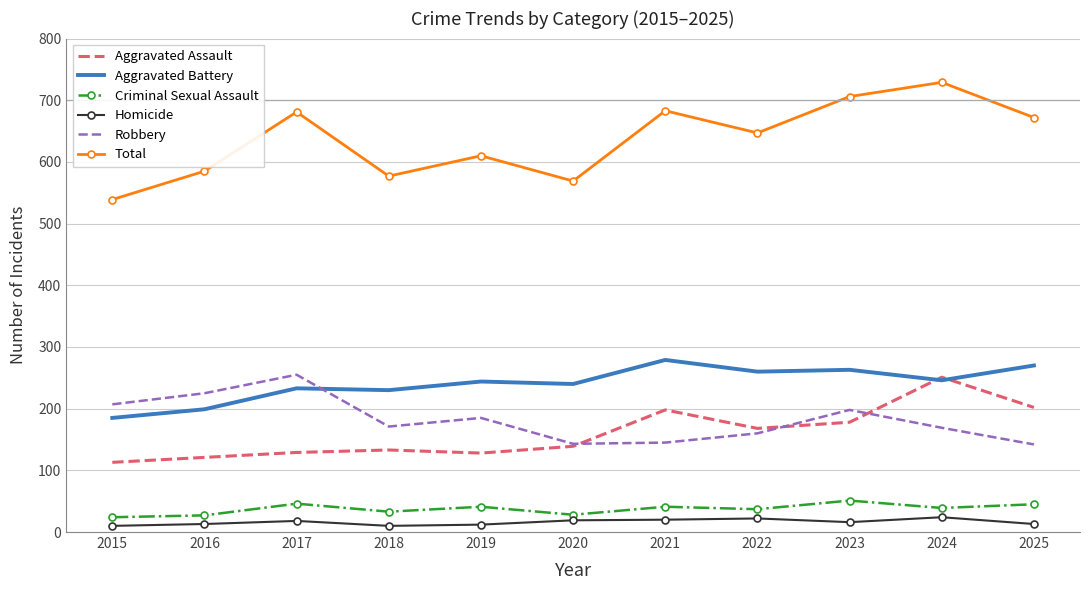

Which series has the widest spread of values?

Total